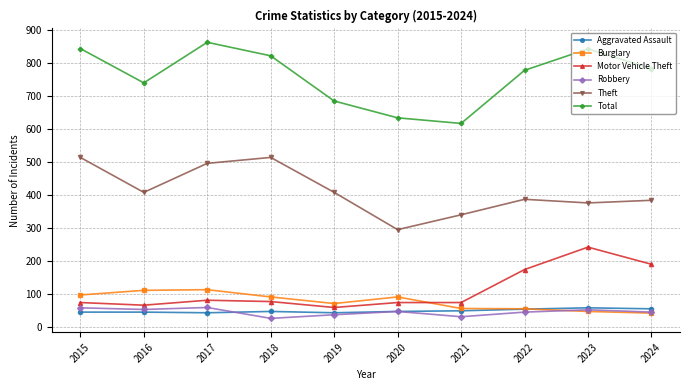

Which series has the widest spread of values?

Total